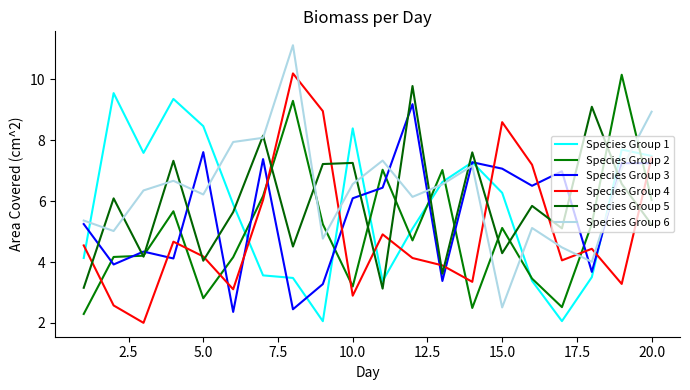

True or false: Species Group 4 and Species Group 5 intersect in this chart.

True